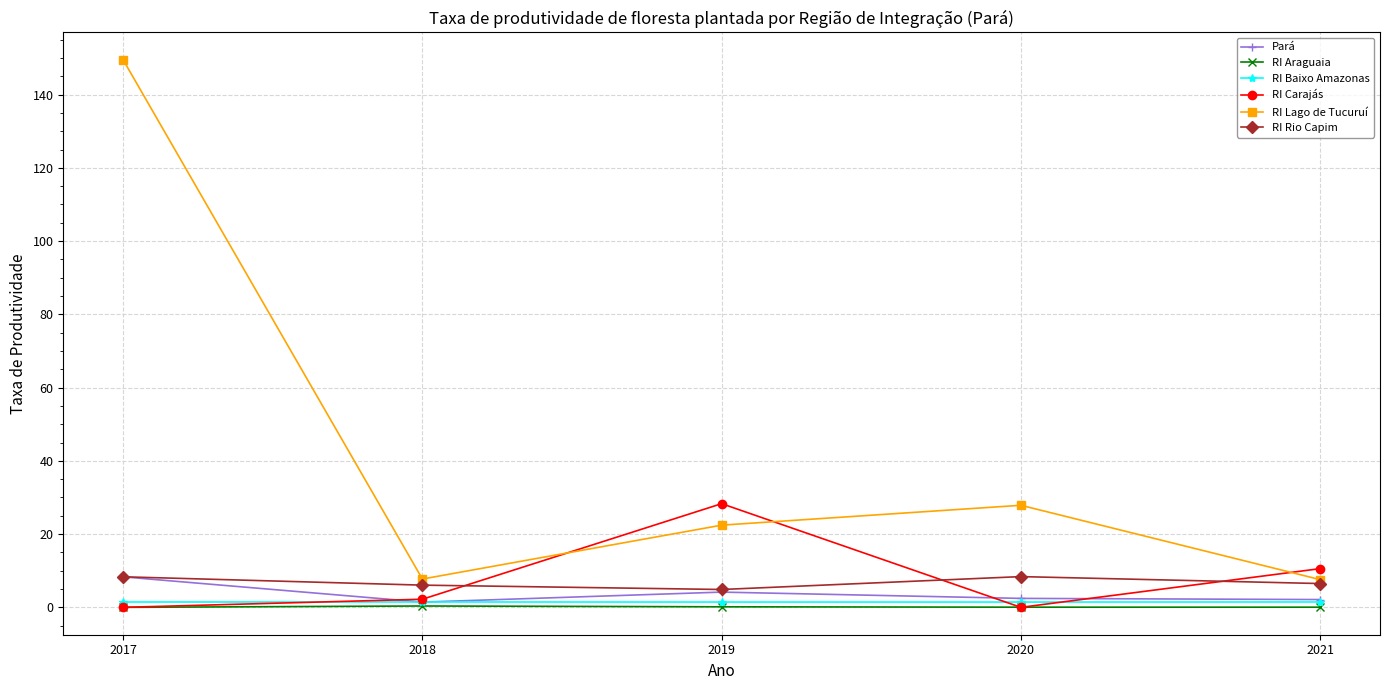

The RI Carajás series shows 12.2 at 2020. True or false?

False